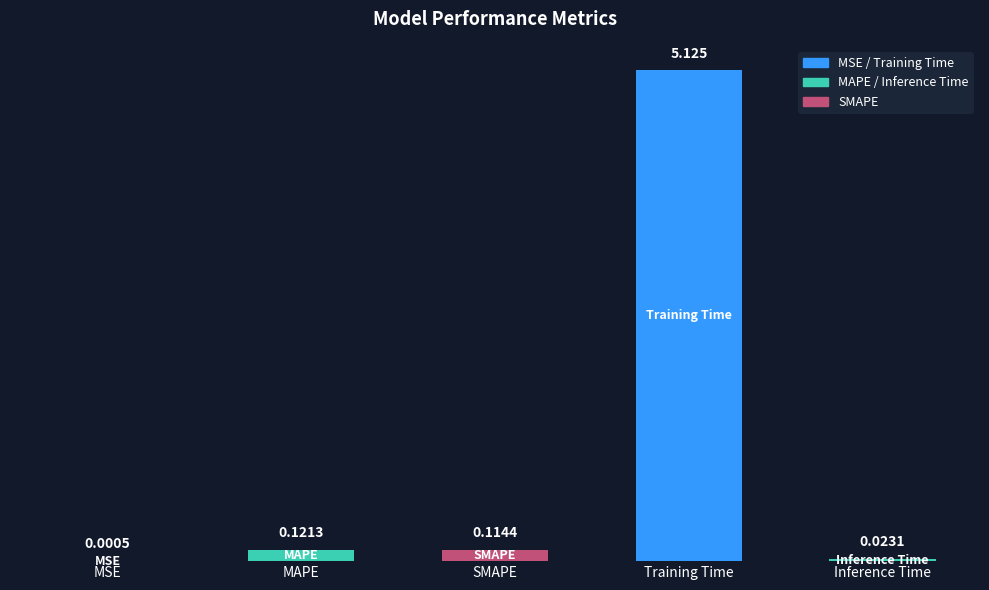

Is it true that the value at Training Time is 5.1?

True